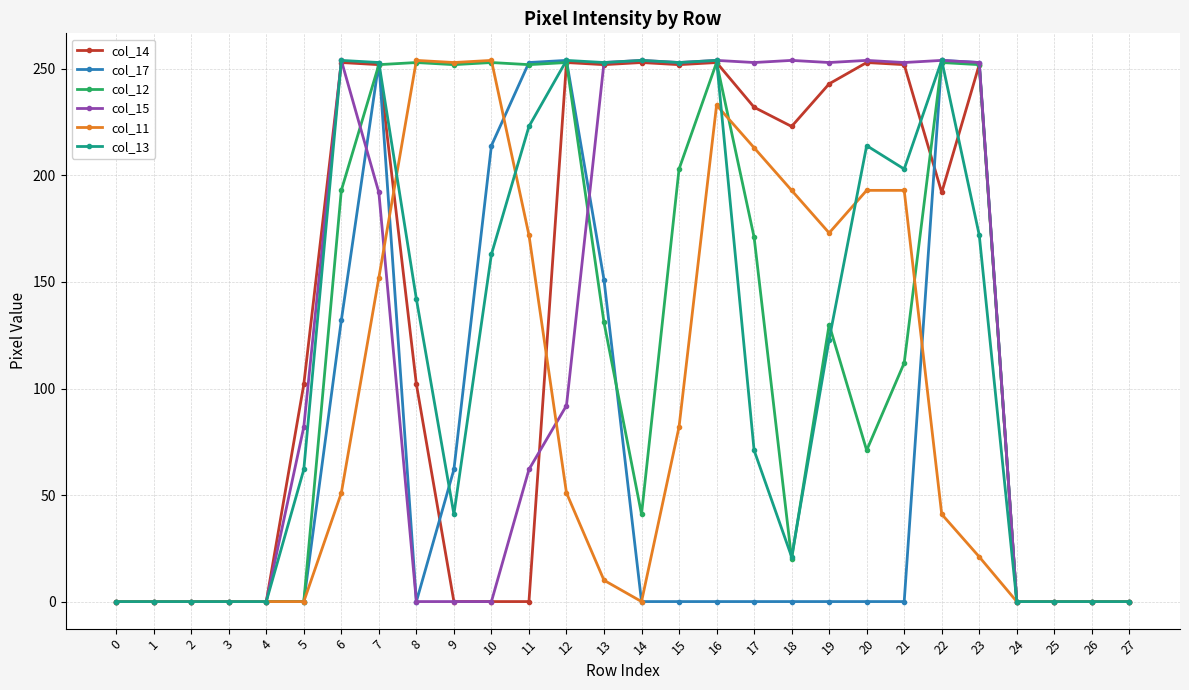

Which series changed the most between 6 and 7?

col_17